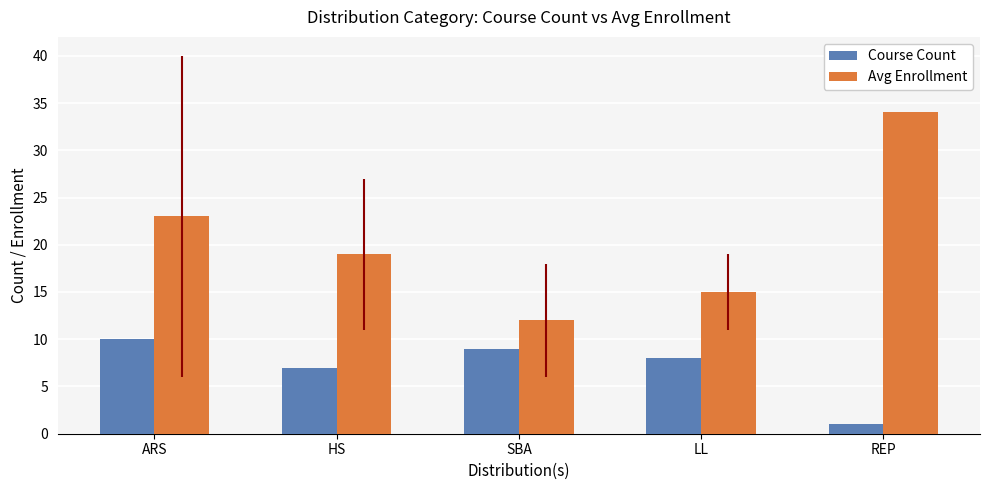

List the labels in order of Course Count value, largest first.

ARS, SBA, LL, HS, REP